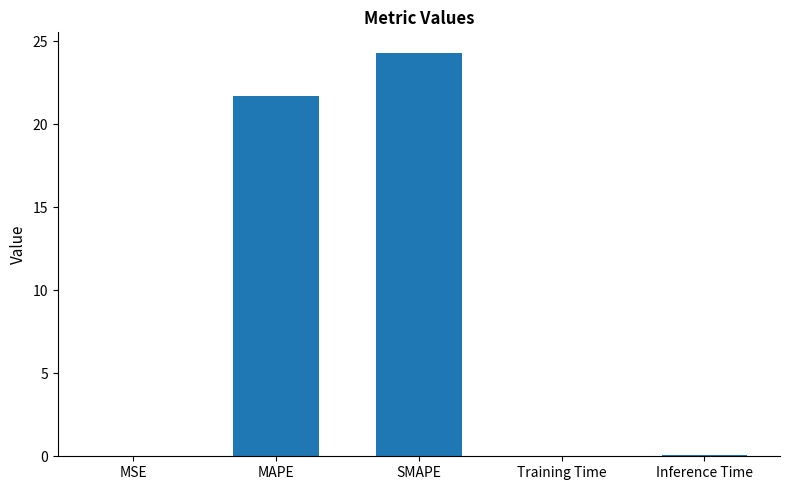

The chart shows a value of 0.0 at Training Time. True or false?

True